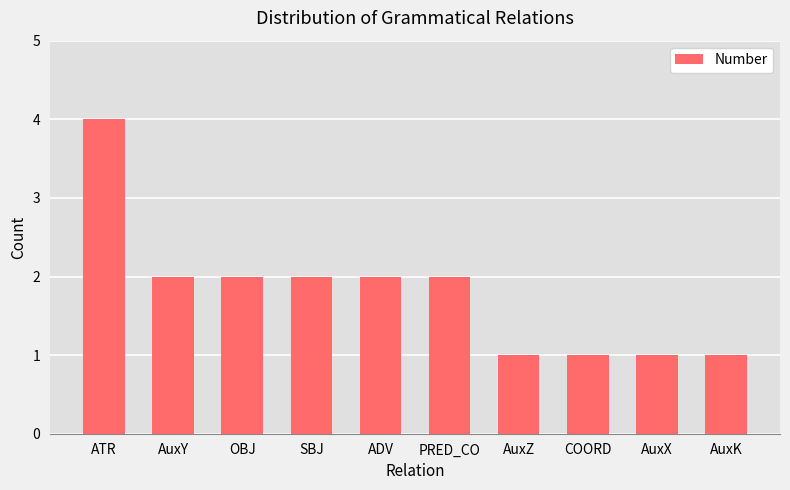

Are the bars horizontal?

No